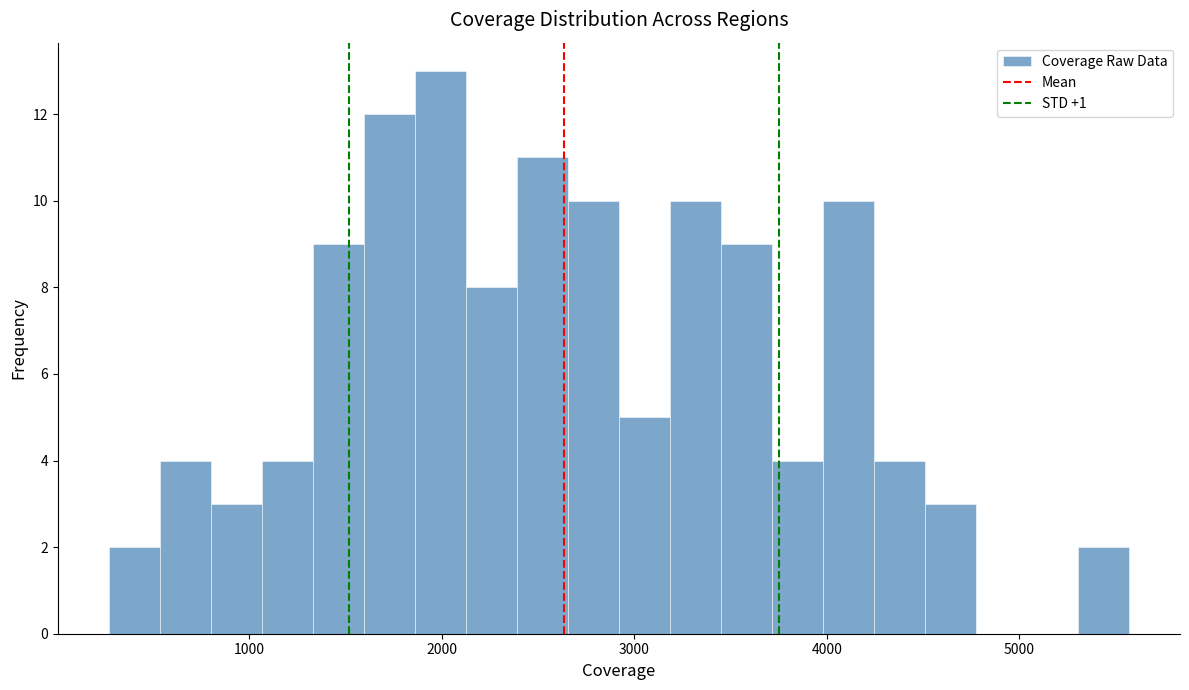

Around what value on the x-axis is the tallest bar? Give the approximate position of its centre, as read against the axis.

2000